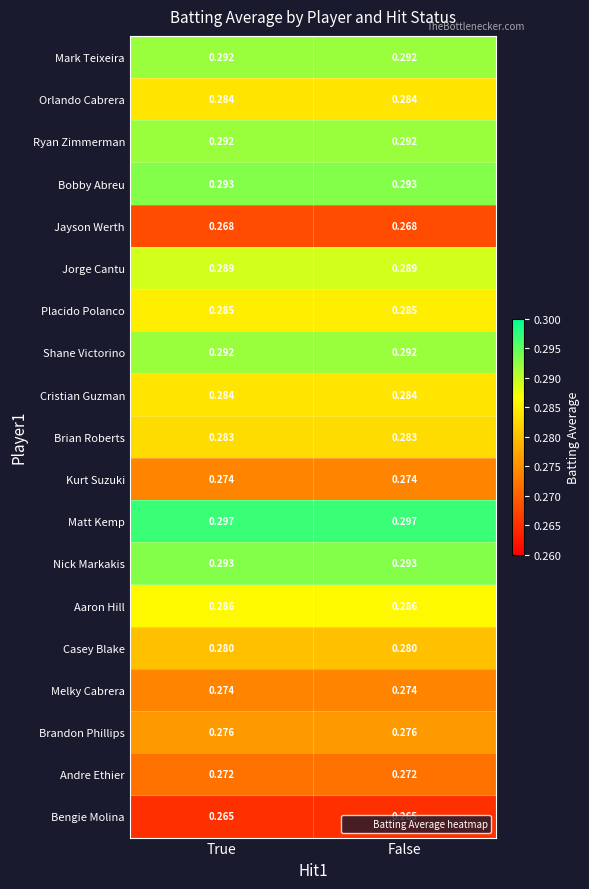

Is the value of Aaron Hill at False greater than the value of Brandon Phillips at False?

Yes